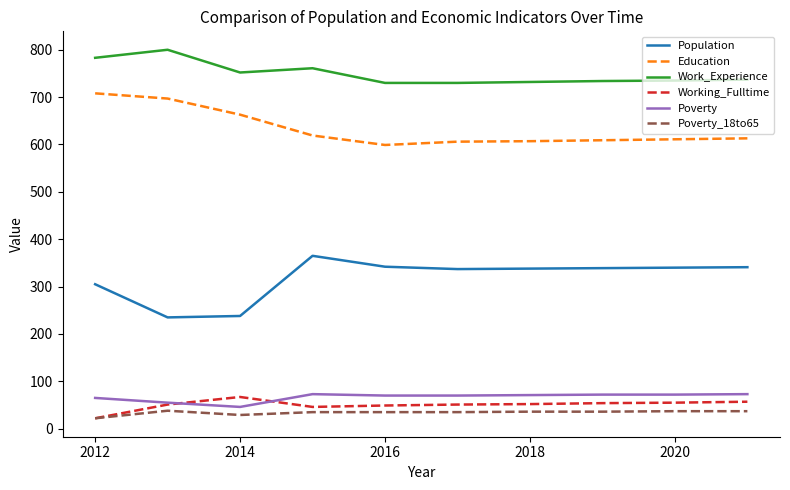

Which series has the largest total across all categories?

Work_Experience